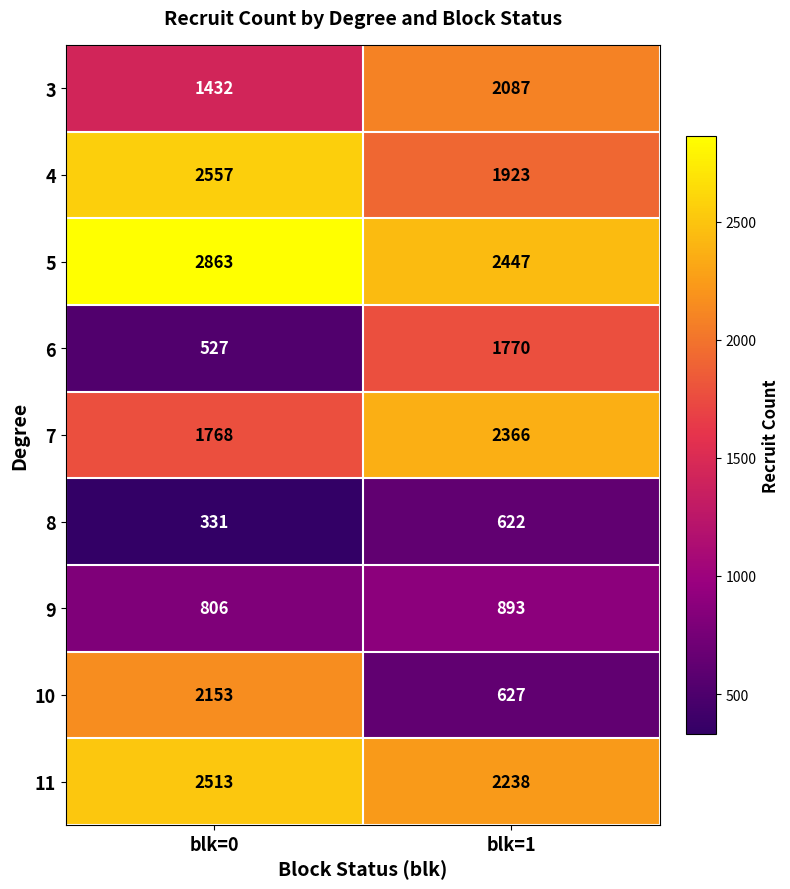

True or false: 7 has a value of 717 at blk=0.

False